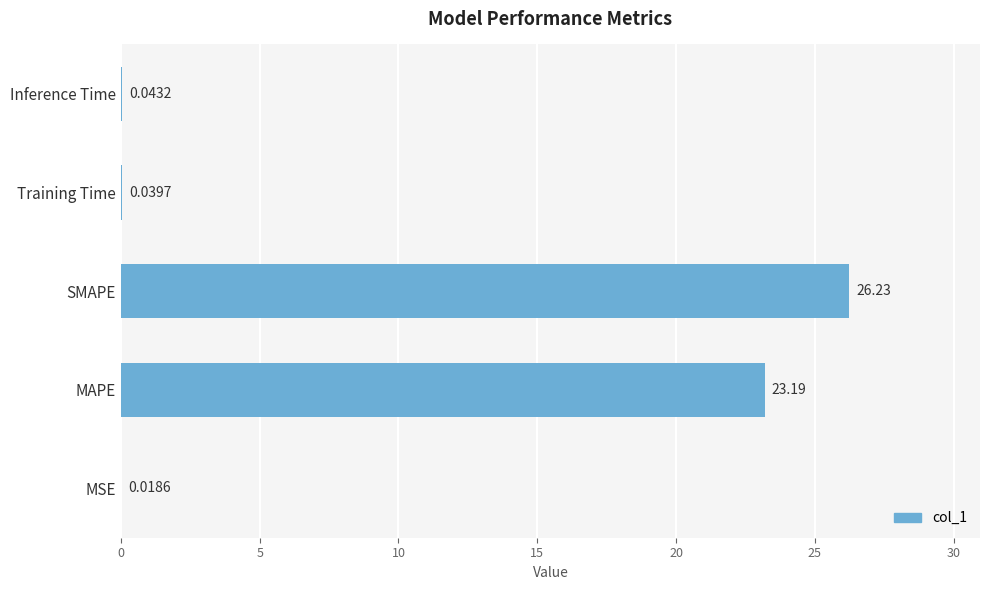

Which category has the highest value across all series?

SMAPE